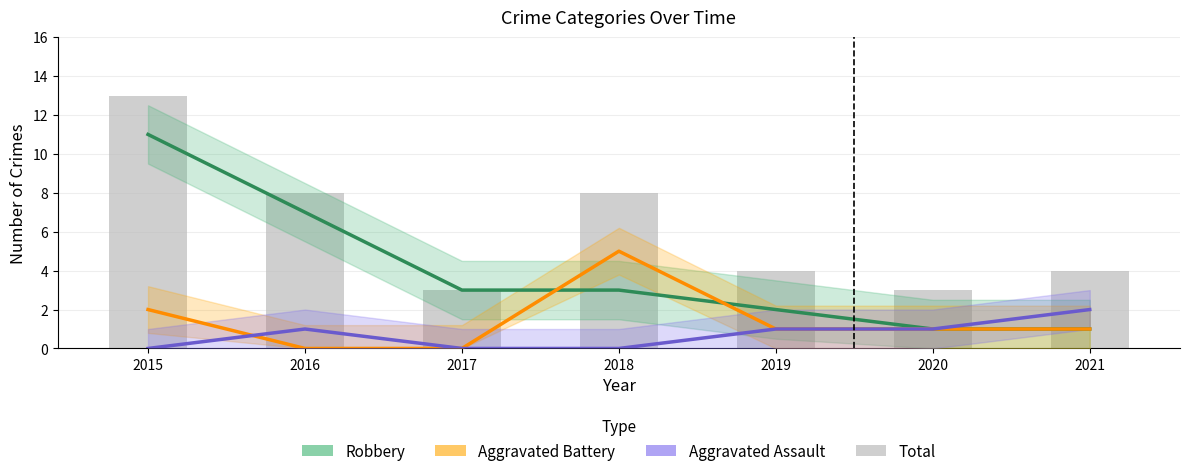

Rank the series at 2016 from highest to lowest value.

Total, Robbery, Aggravated Assault, Aggravated Battery